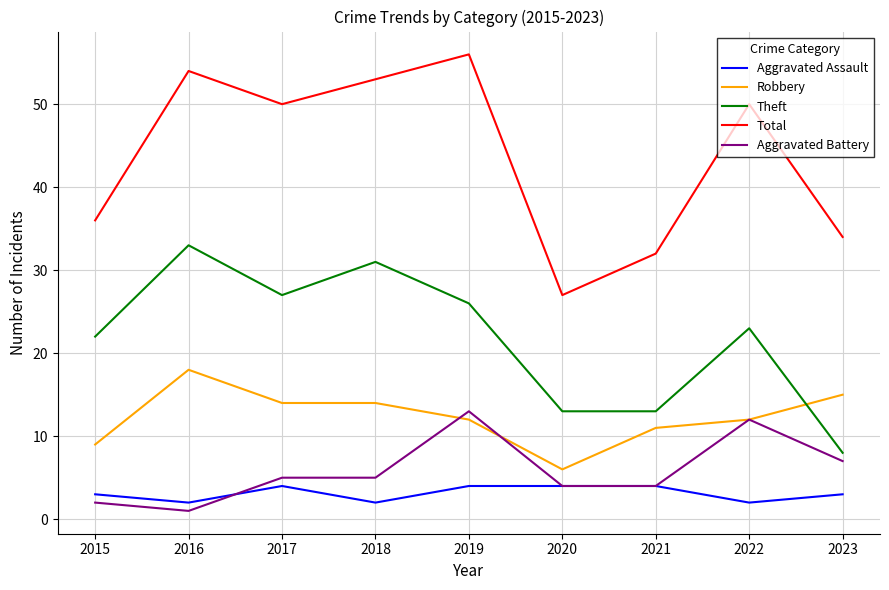

True or false: Total and Aggravated Assault intersect in this chart.

False